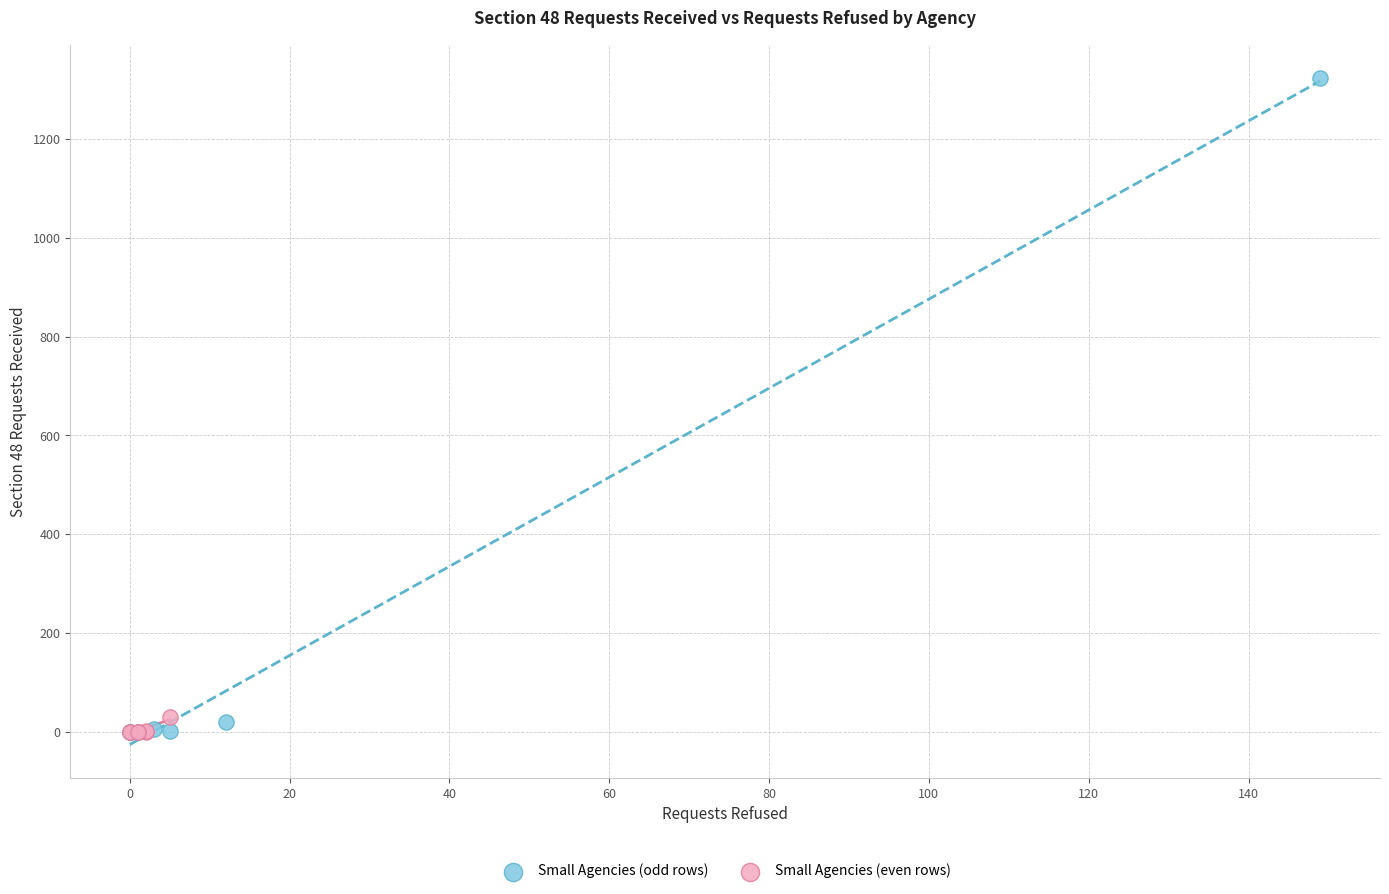

Which series has the widest spread of Y values?

Small Agencies (odd rows)